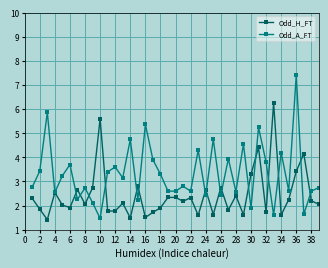

What is the value of the Odd_H_FT point at the 3rd from the left?

1.4